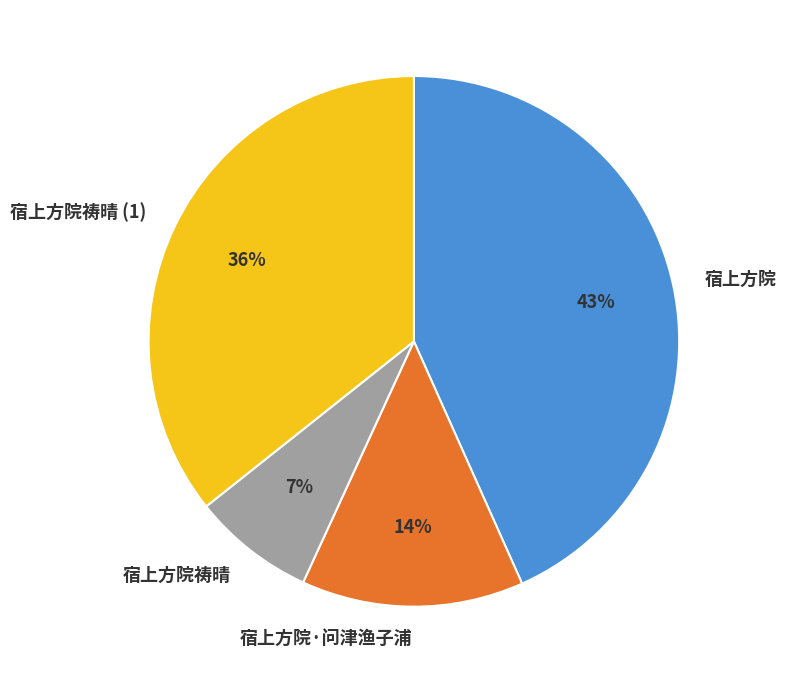

Count the number of slices in the pie.

4